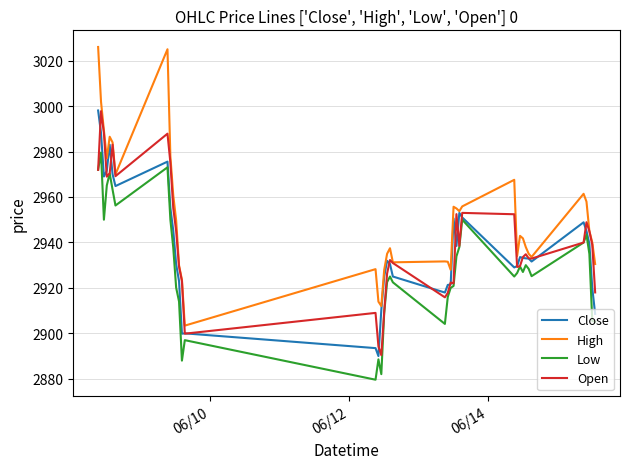

Count the number of categories in the chart.

40